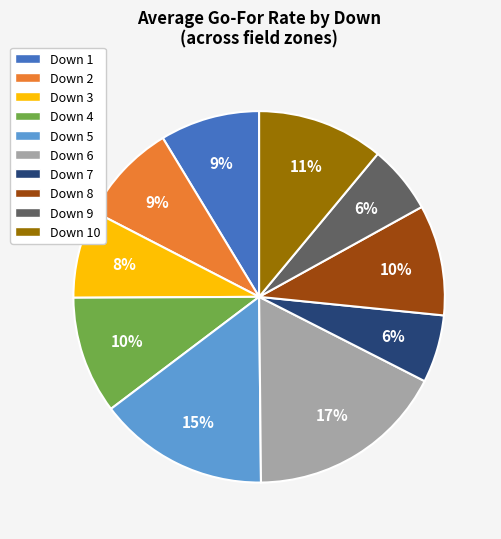

What is the largest slice in the pie chart?

Down 6